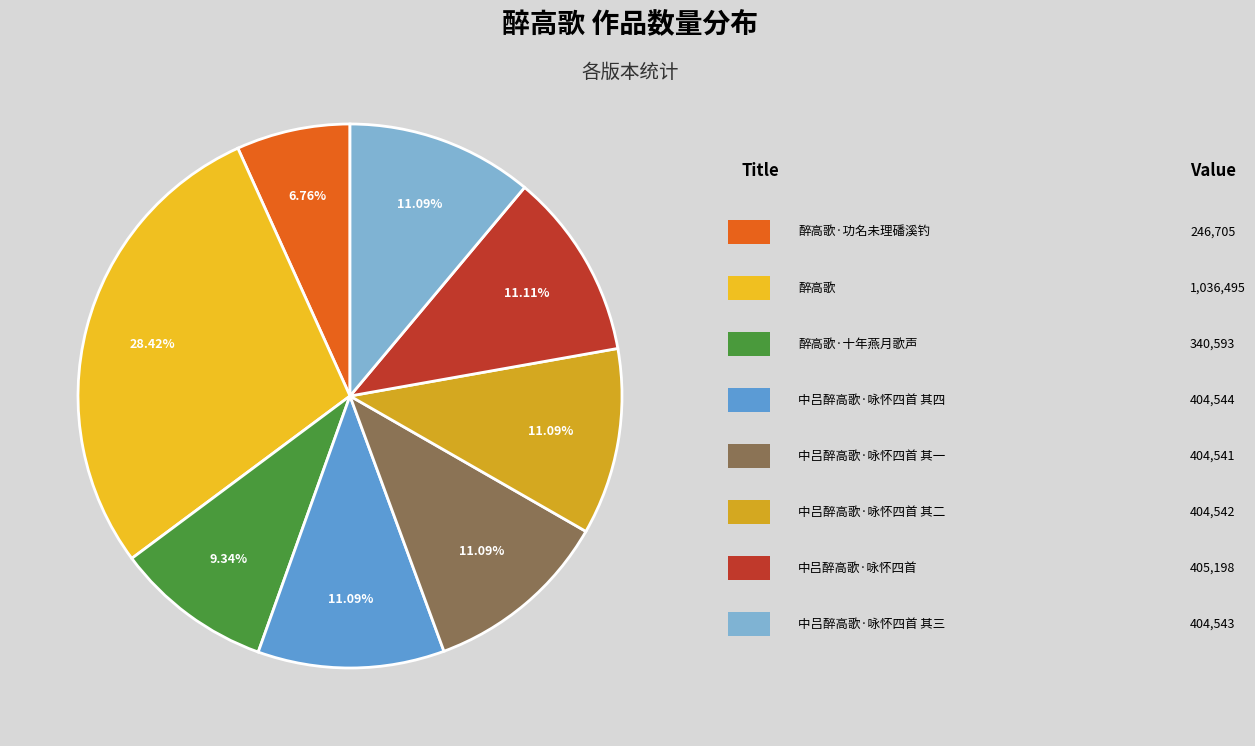

Is there any slice that represents more than half of the pie?

No